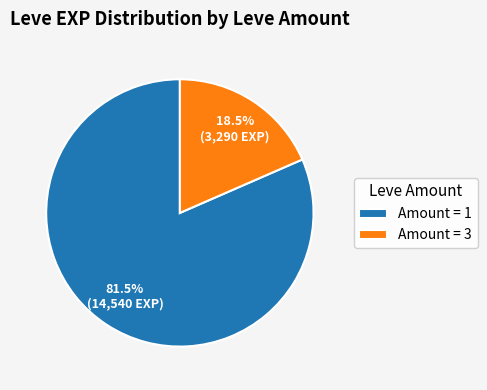

What percentage is NOT represented by Amount = 1?

18.5%